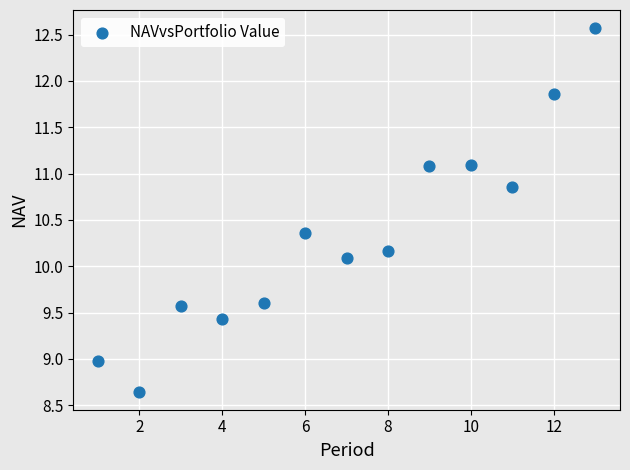

What Y value in the scatter plot is closest to 10?

10.1